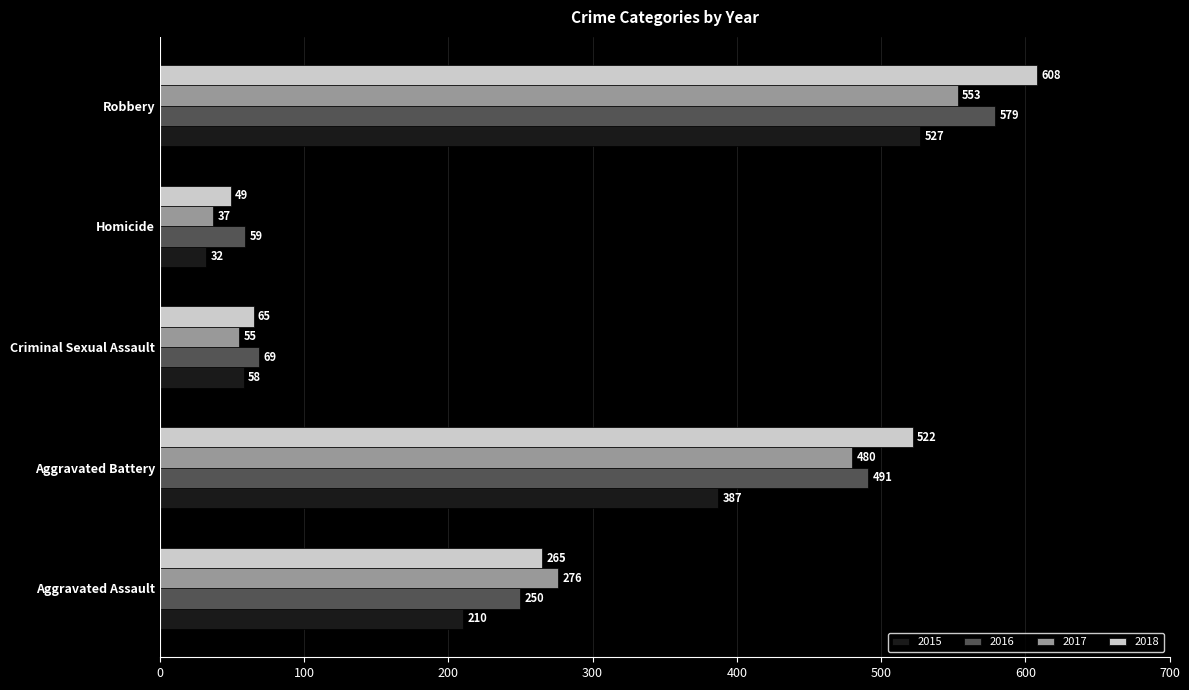

Which series has the largest range (max minus min)?

2018